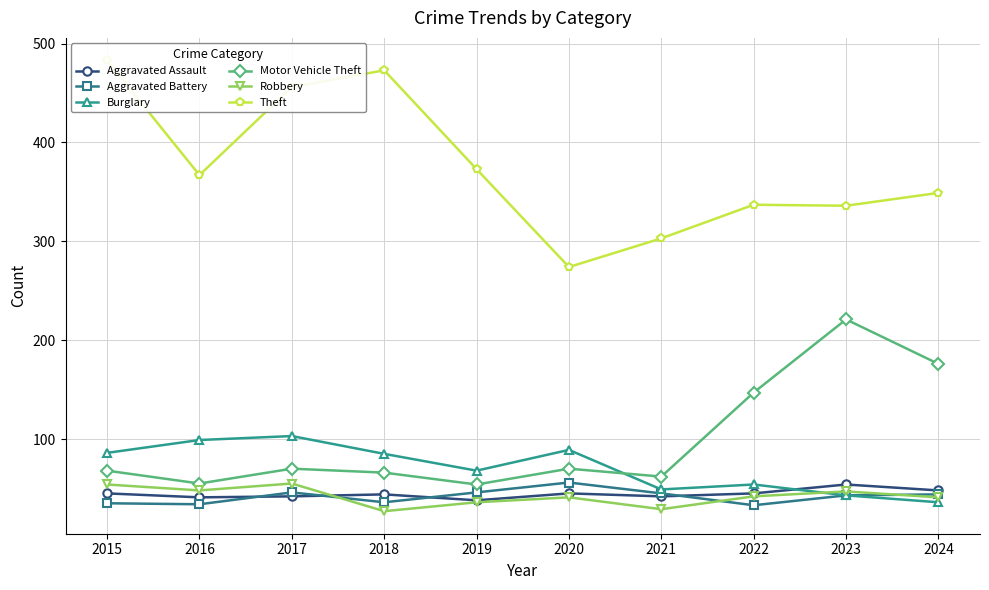

Which series changed the most between 2018 and 2021?

Theft